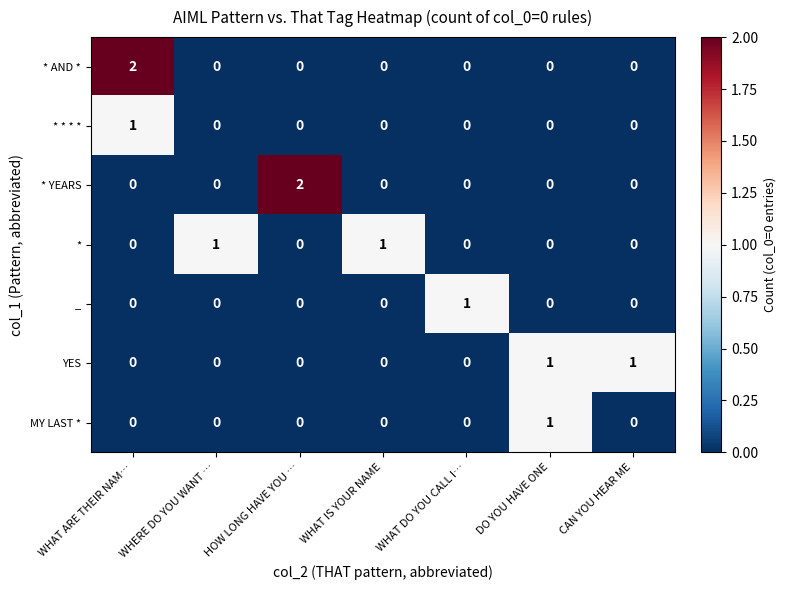

What is the greatest value displayed?

2